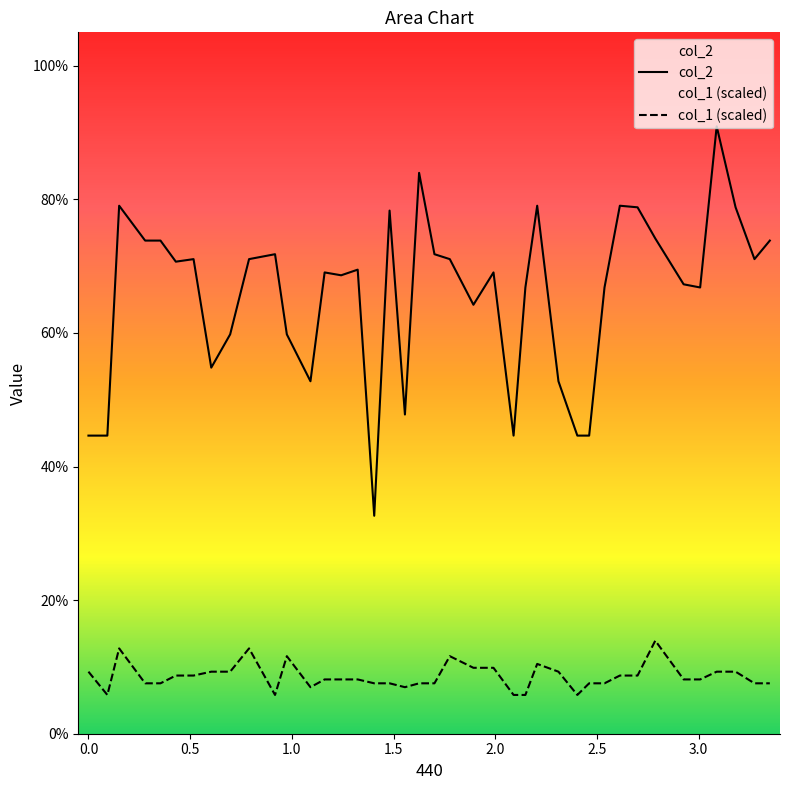

True or false: col_1 (scaled) and col_2 cross at least once.

False